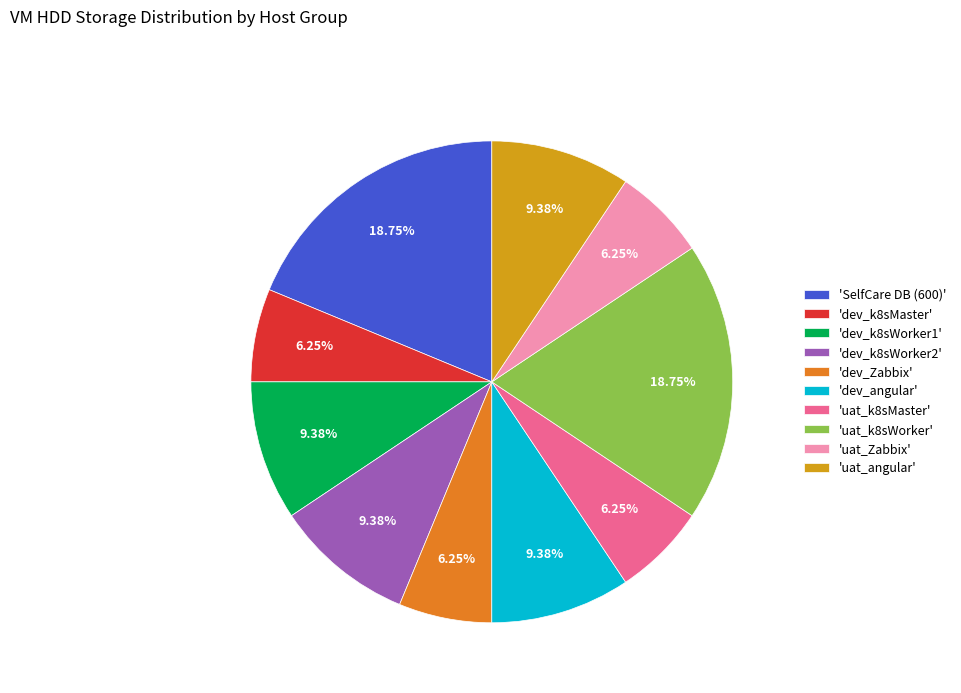

How many segments does this pie chart have?

10